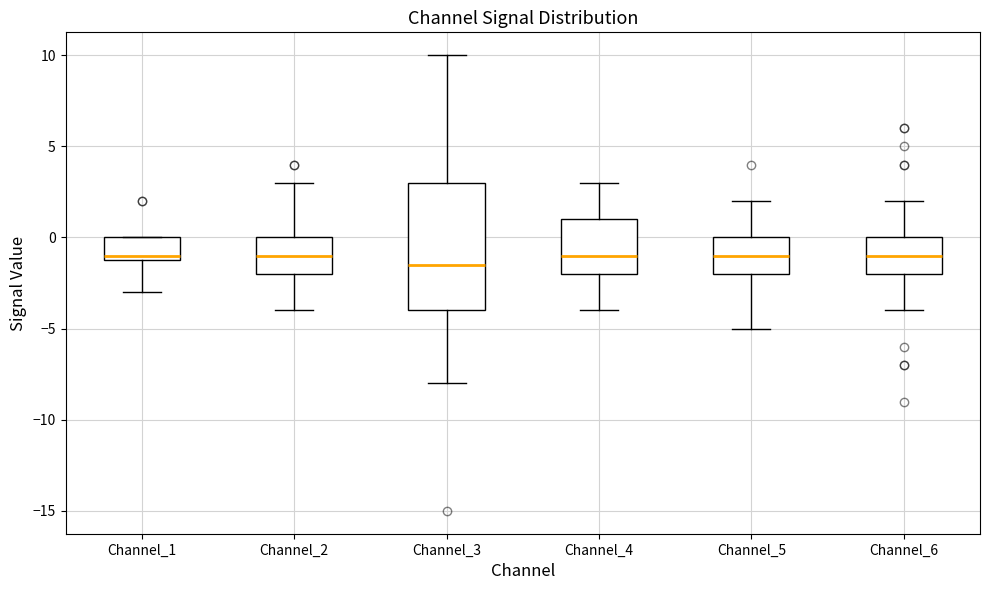

Comparing the boxes themselves (not the whiskers), which one is the tallest?

Channel_3